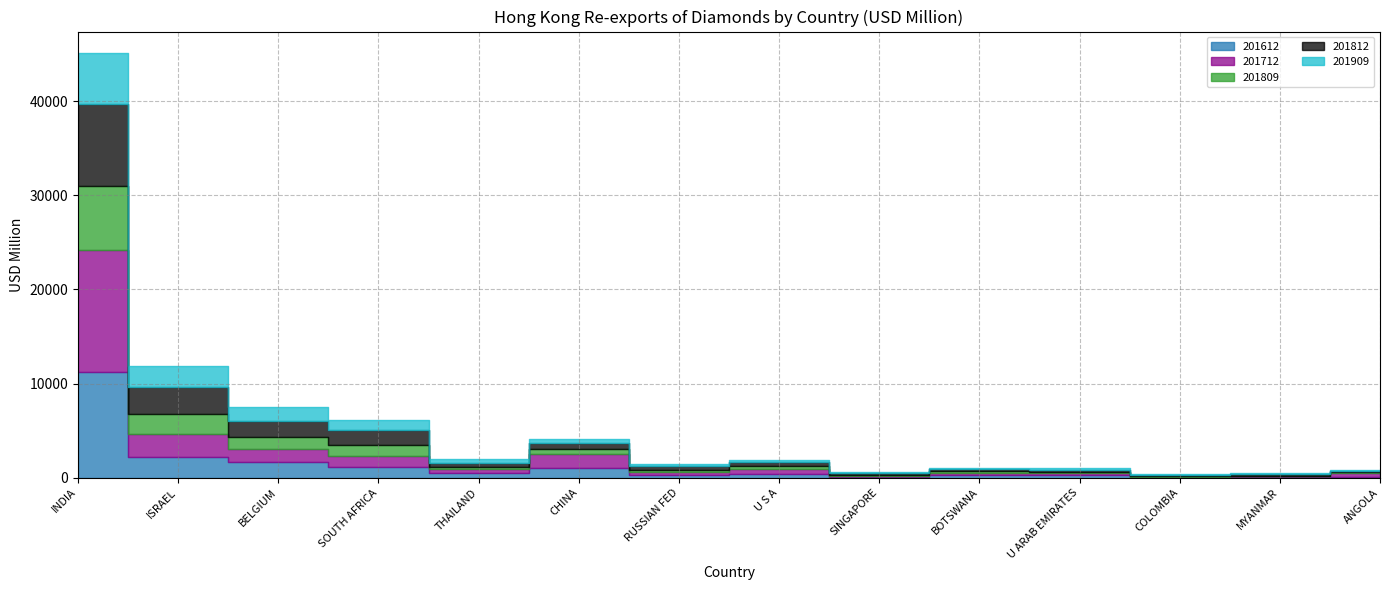

What is the value of the 201809 point at the 9th from the left?

100.7